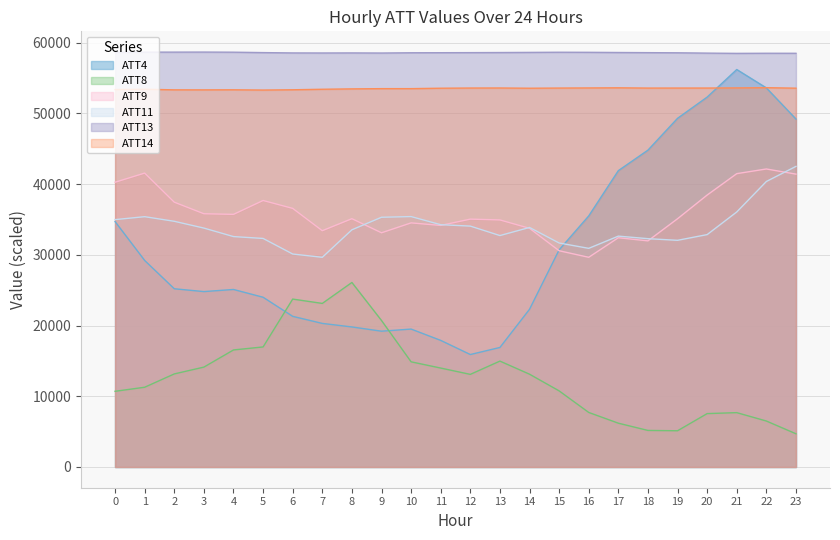

At which category is the sum across all series the highest?

22